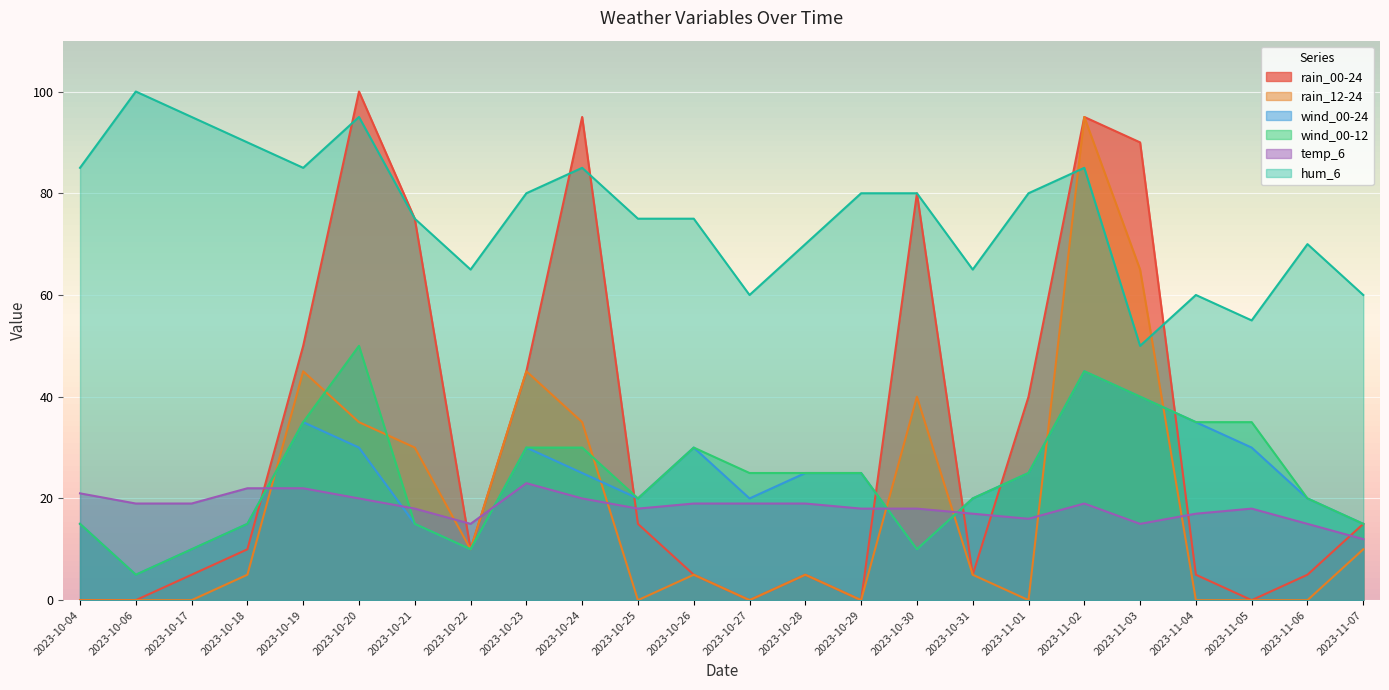

Which series has the largest total across all categories?

hum_6